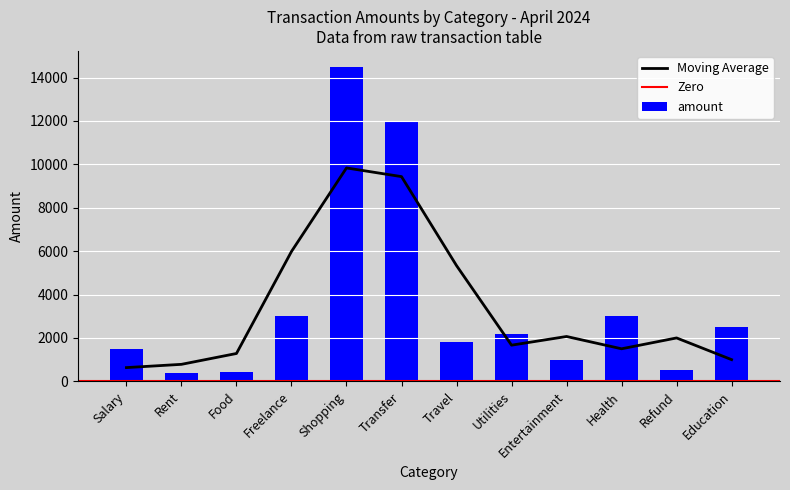

The Moving Average series shows 1500.0 at Health. True or false?

True